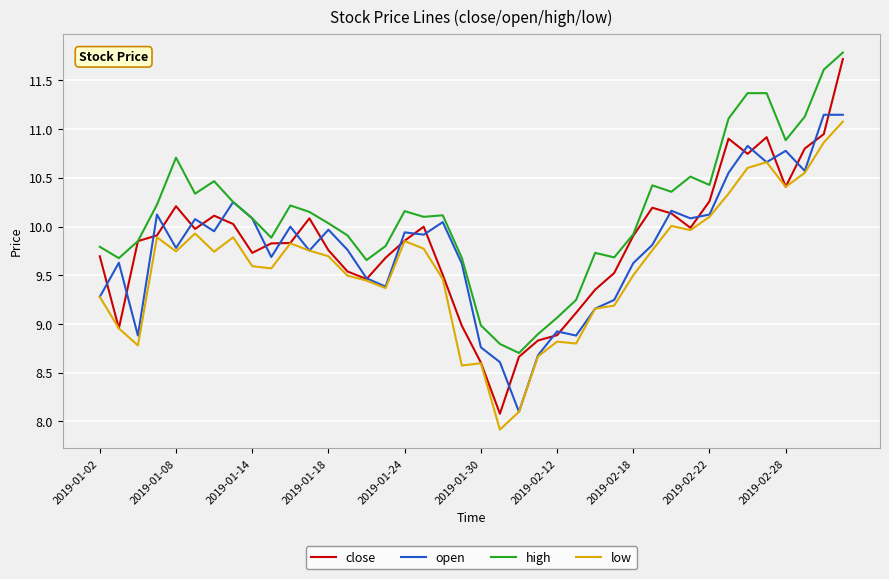

What is the highest value of the high series?

11.8